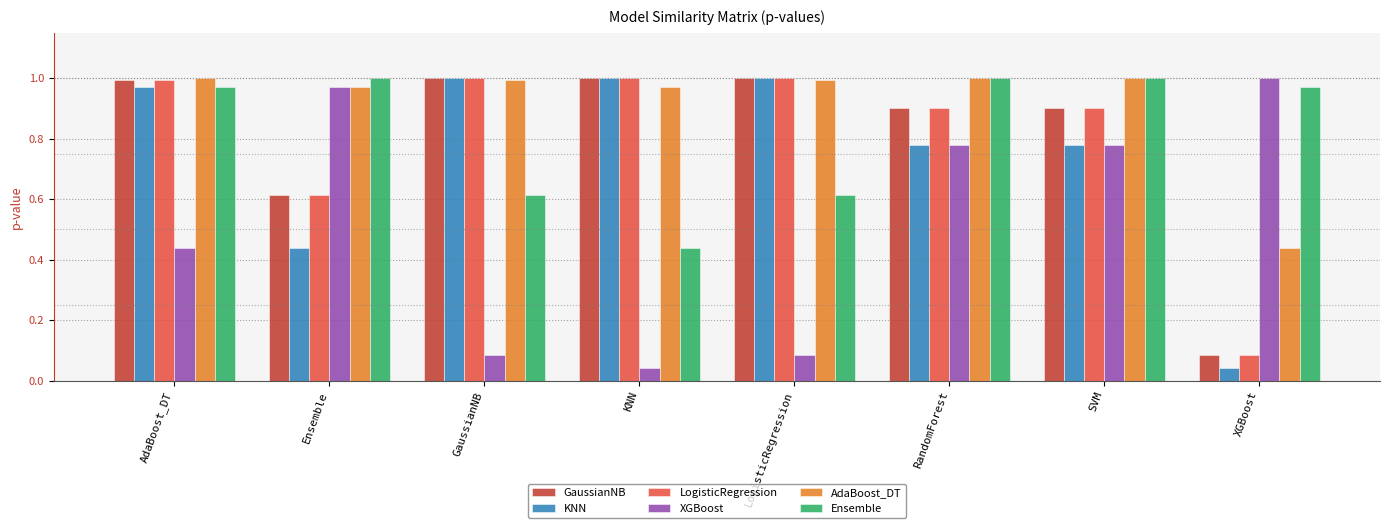

What is the difference between the highest and lowest values at LogisticRegression?

0.9